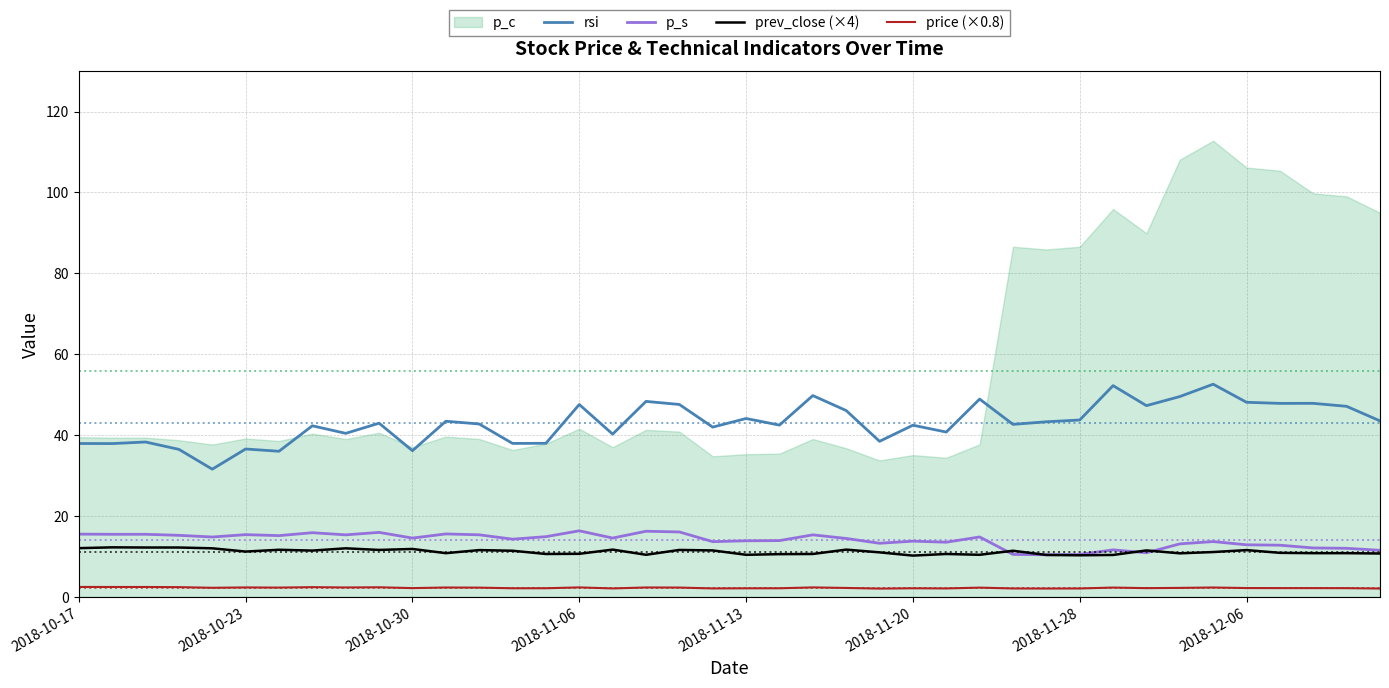

True or false: price (×0.8) and prev_close (×4) cross at least once.

False